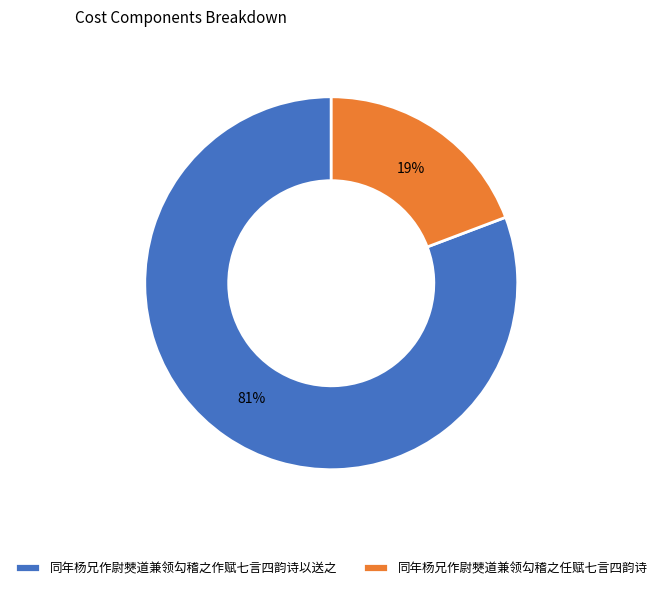

Is there a majority slice in this chart?

Yes